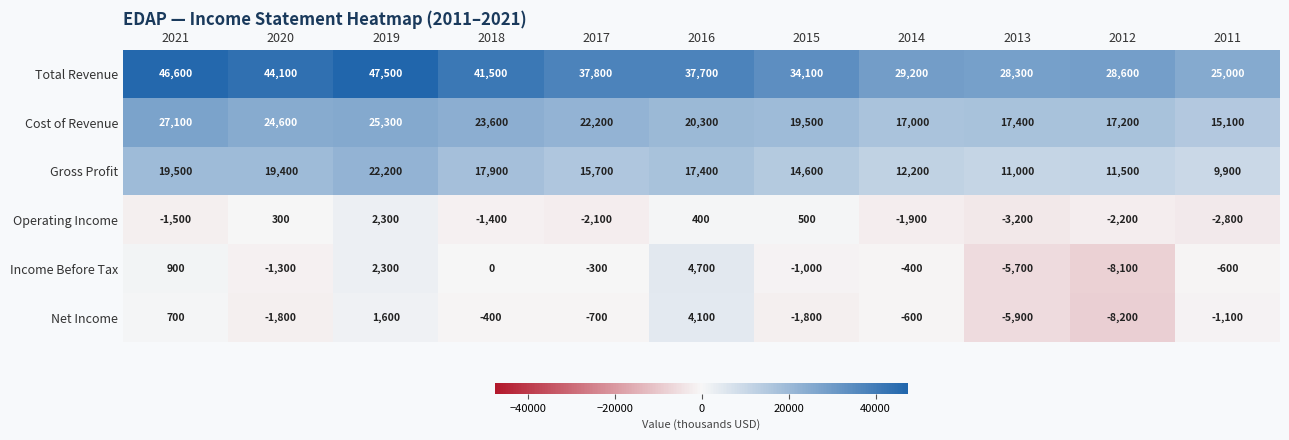

What is the average value of the Total Revenue series?

36400